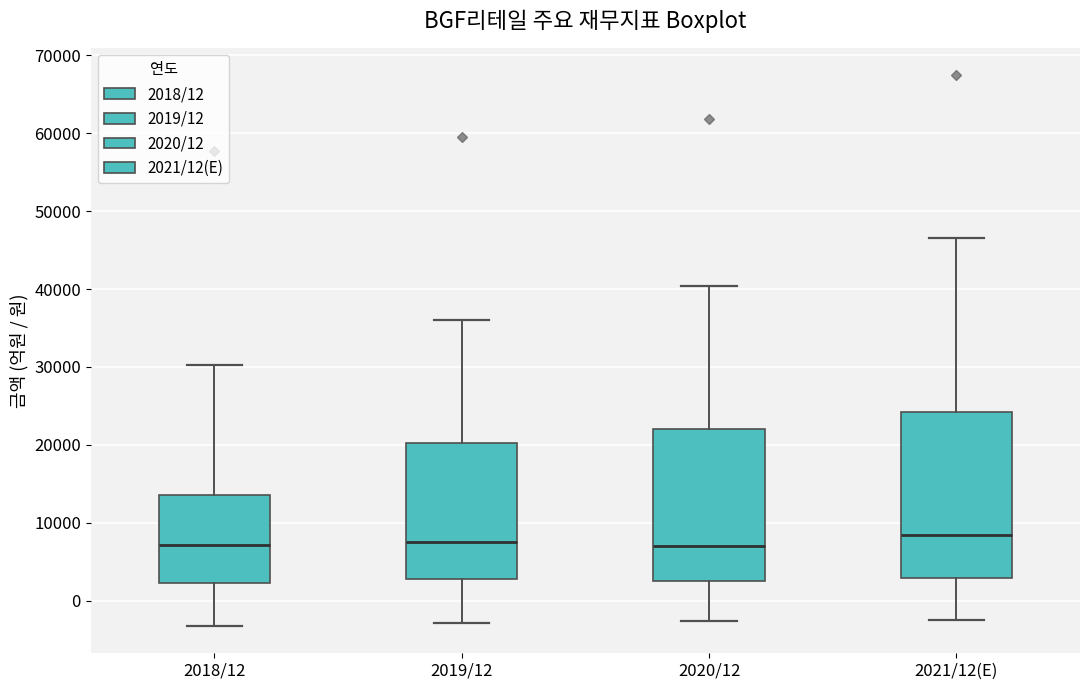

Which box is the tallest, from its lower edge to its upper edge?

2021/12(E)